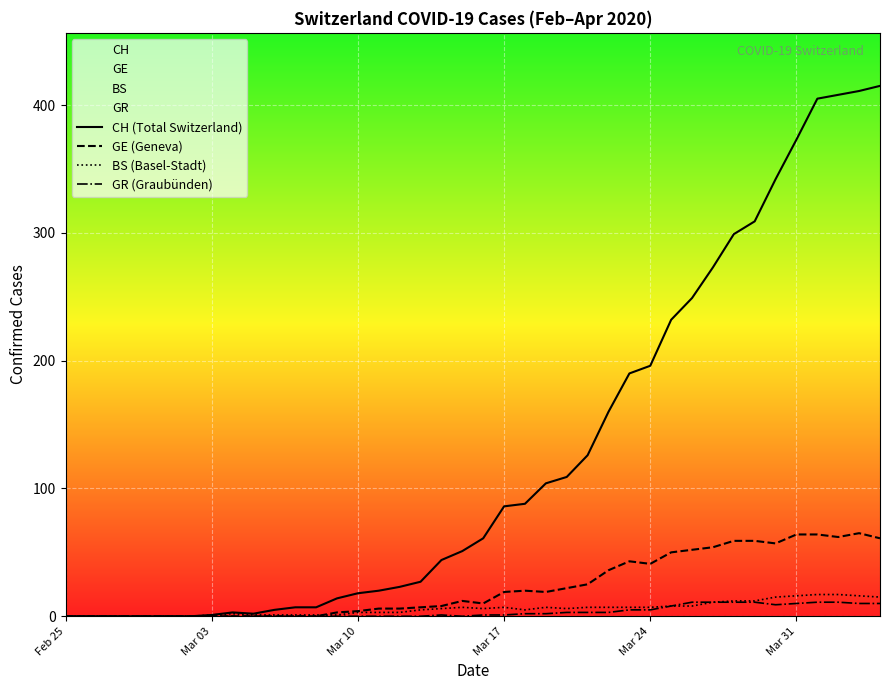

What is the greatest value displayed?

415